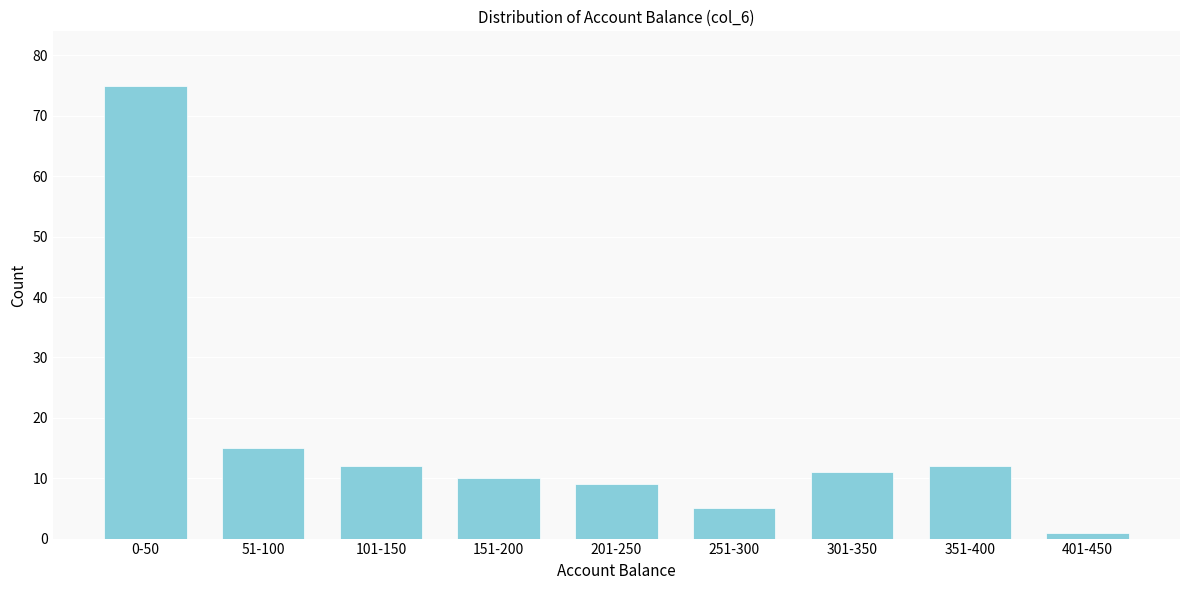

Reading right to left, list all the values displayed in this chart.

401-450=1	351-400=12	301-350=11	251-300=5	201-250=9	151-200=10	101-150=12	51-100=15	0-50=75